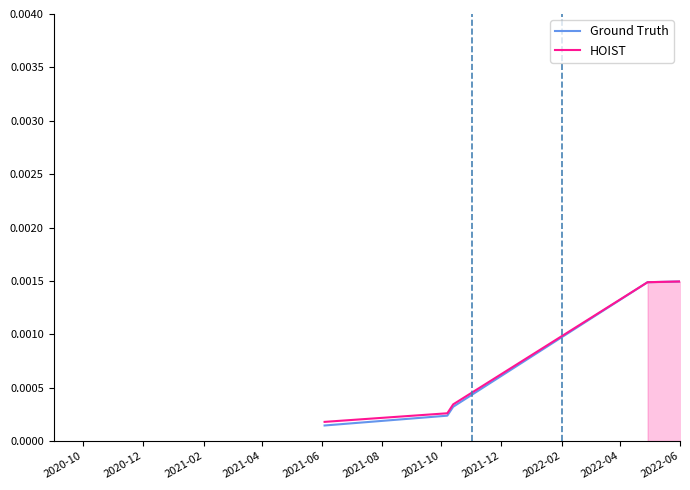

True or false: HOIST and Ground Truth intersect in this chart.

False